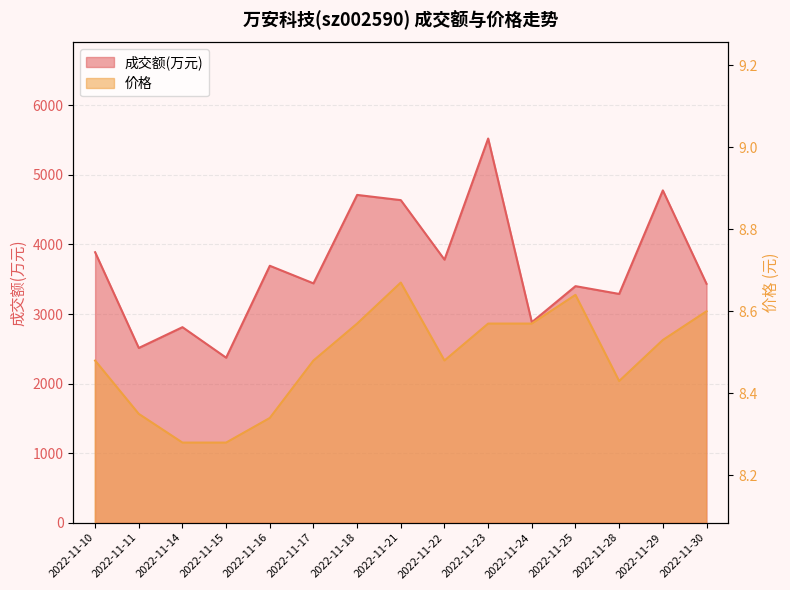

Rank the categories by 成交额(万元) value from lowest to highest.

2022-11-15, 2022-11-11, 2022-11-14, 2022-11-24, 2022-11-28, 2022-11-25, 2022-11-30, 2022-11-17, 2022-11-16, 2022-11-22, 2022-11-10, 2022-11-21, 2022-11-18, 2022-11-29, 2022-11-23